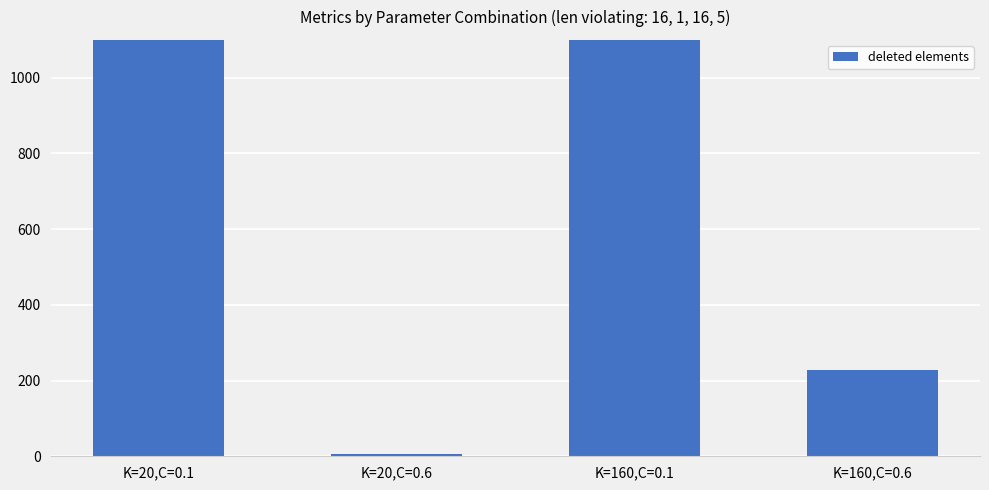

Rank the categories by value from highest to lowest.

K=20,C=0.1, K=160,C=0.1, K=160,C=0.6, K=20,C=0.6